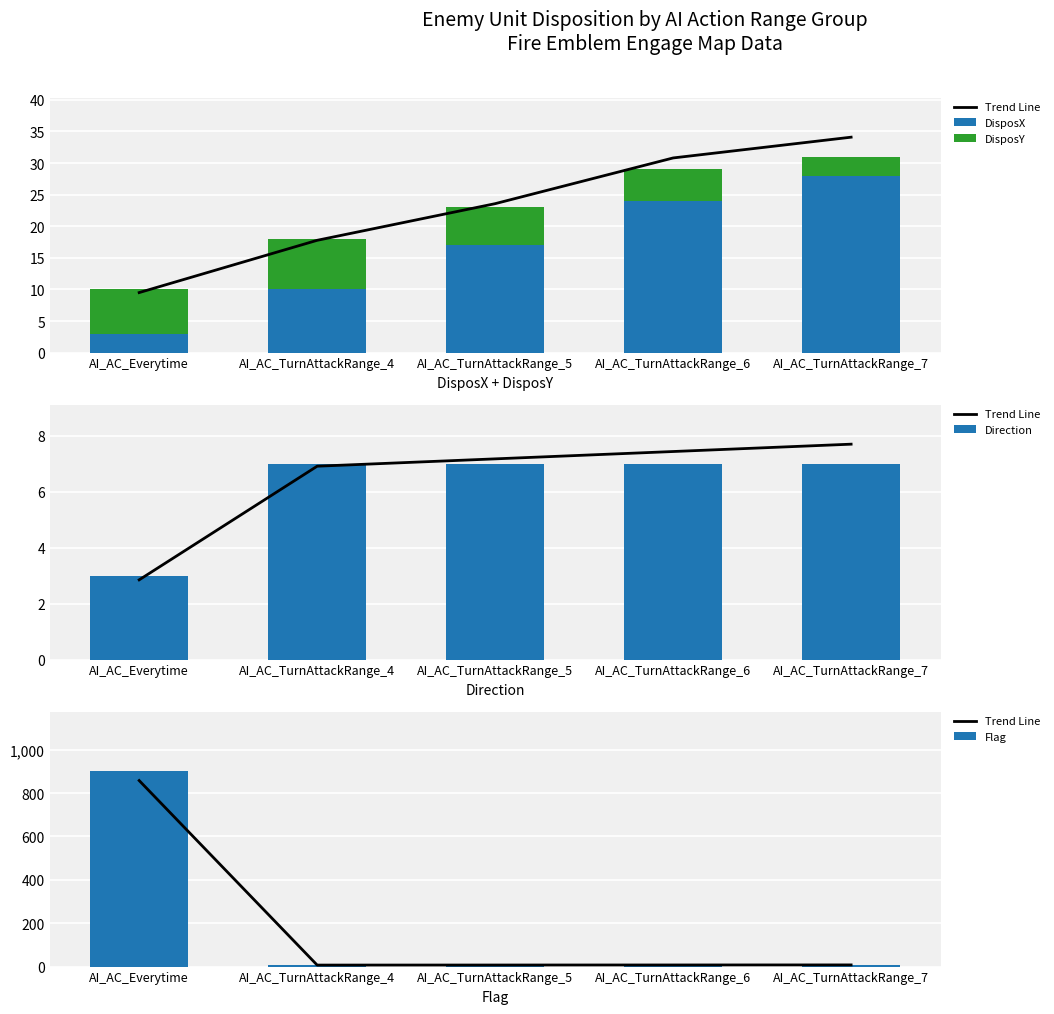

Where is Flag nearest to the value 455?

AI_AC_Everytime